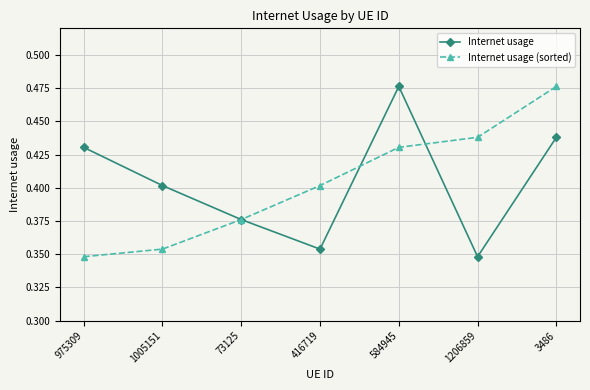

Is the value of Internet usage (sorted) at 73125 greater than the value of Internet usage at 3486?

No